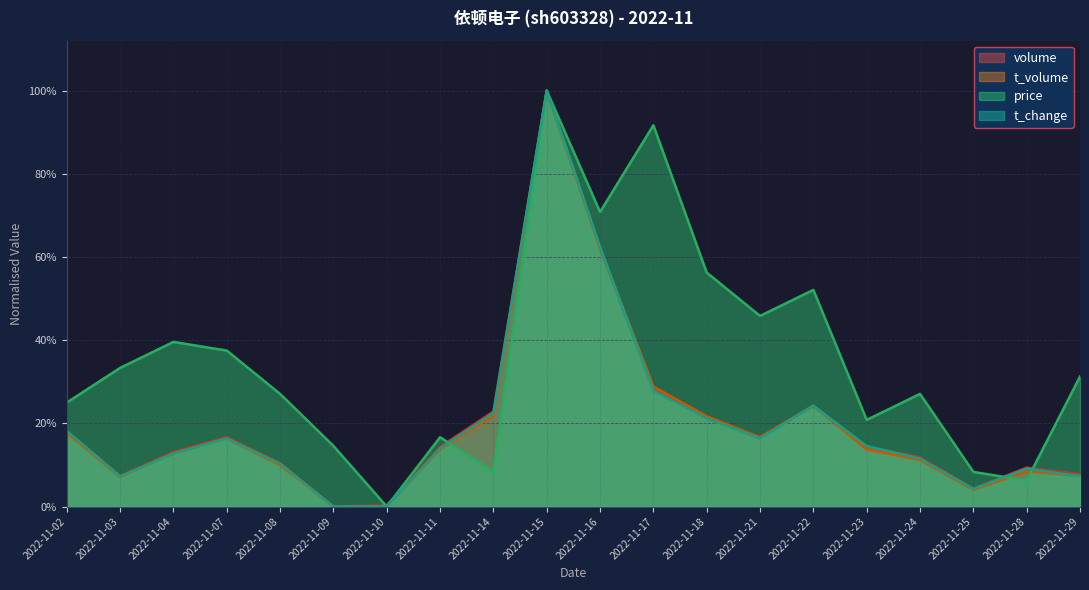

Is the value of t_change at 2022-11-08 greater than the value of price at 2022-11-17?

No